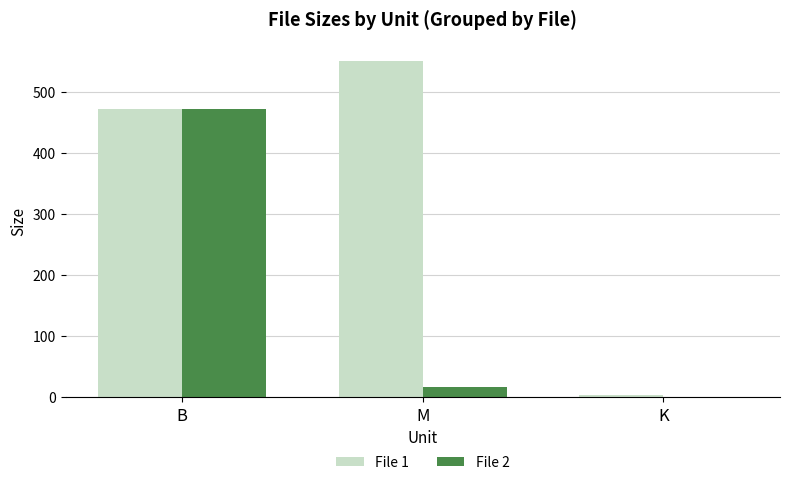

Which series has the largest range (max minus min)?

File 1